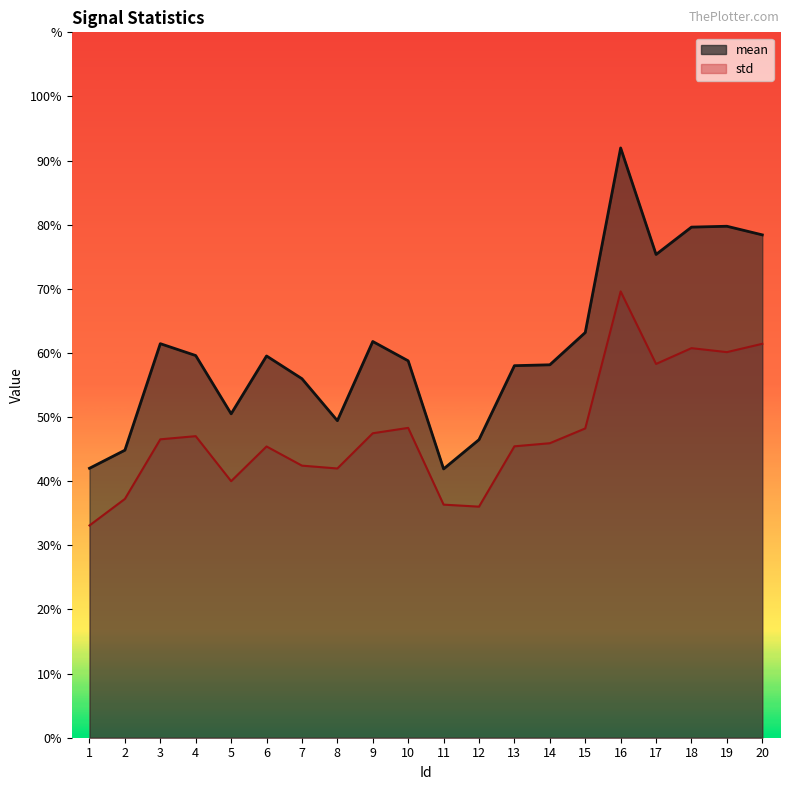

True or false: mean and std cross at least once.

False